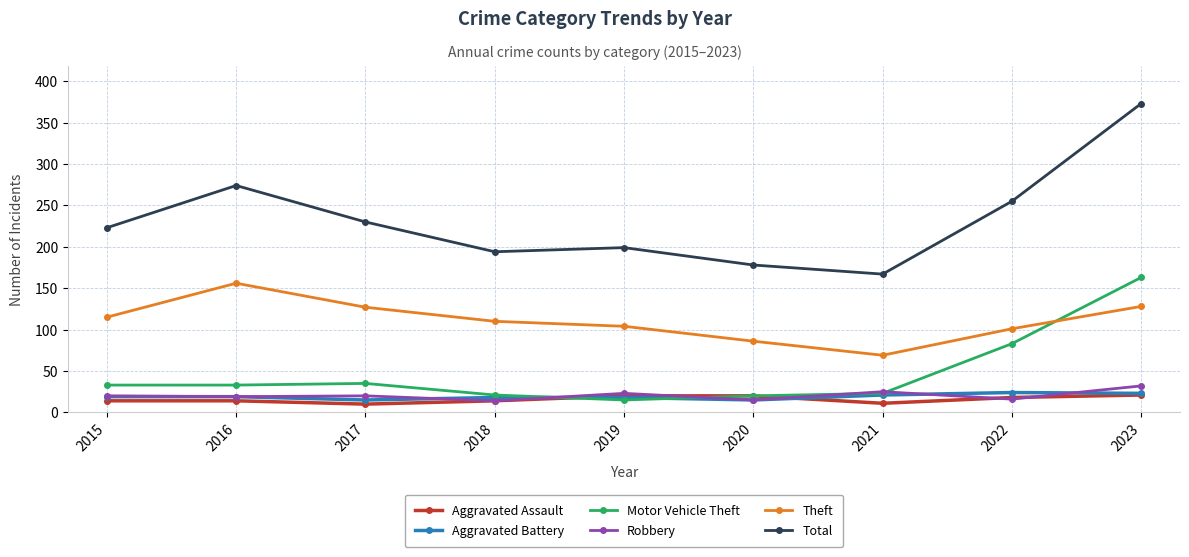

True or false: Total and Motor Vehicle Theft intersect in this chart.

False